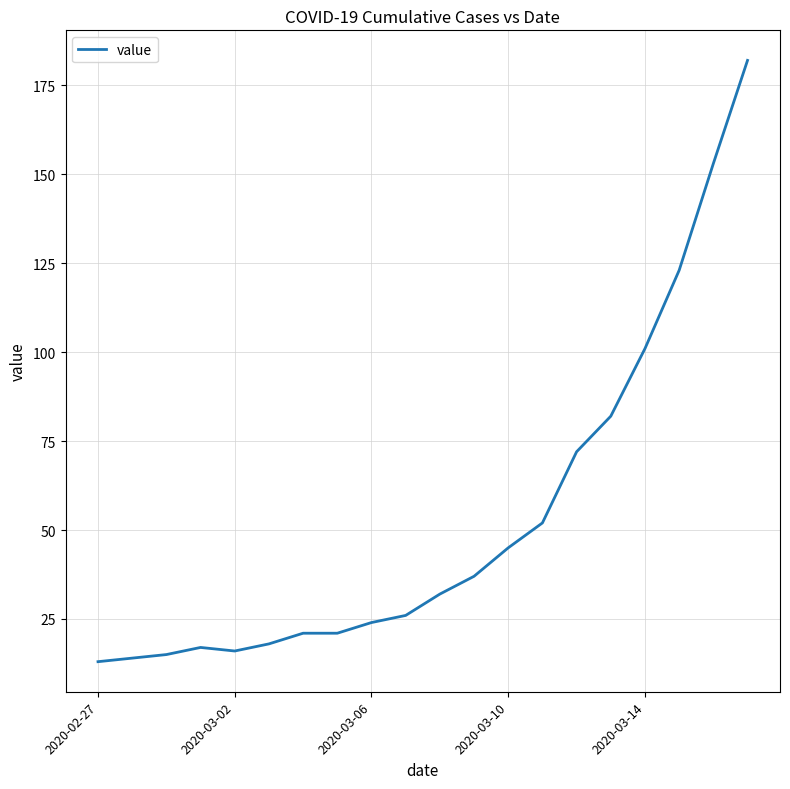

What is the maximum value shown in the chart?

182